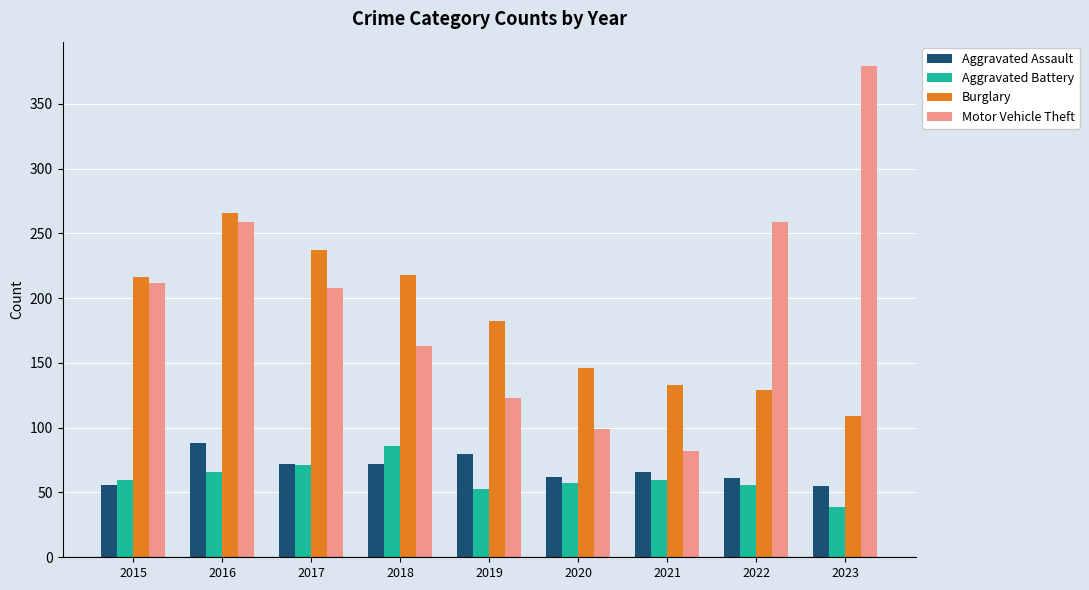

How many distinct data groups are displayed?

4